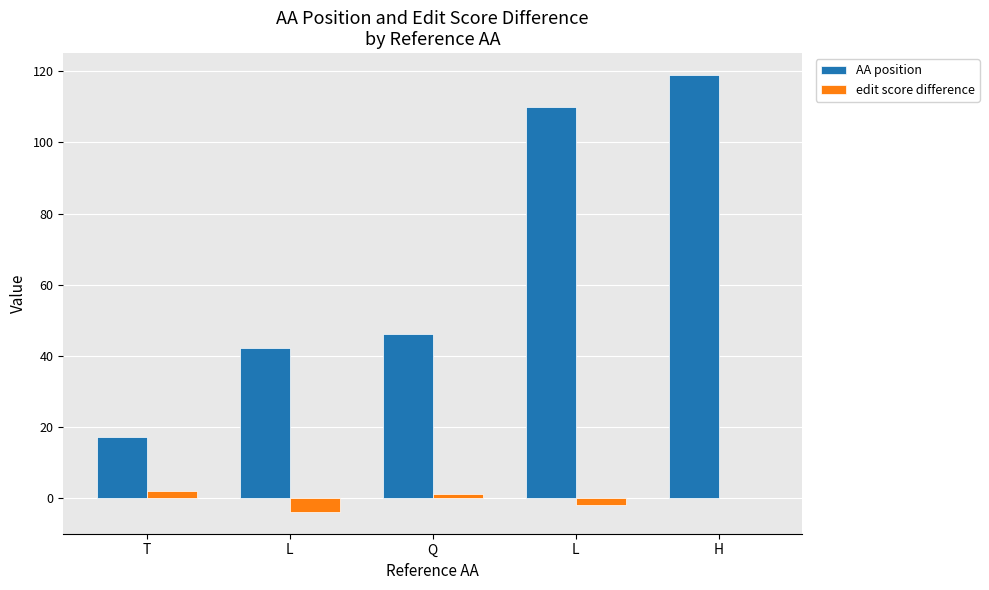

Count the number of categories in the chart.

5